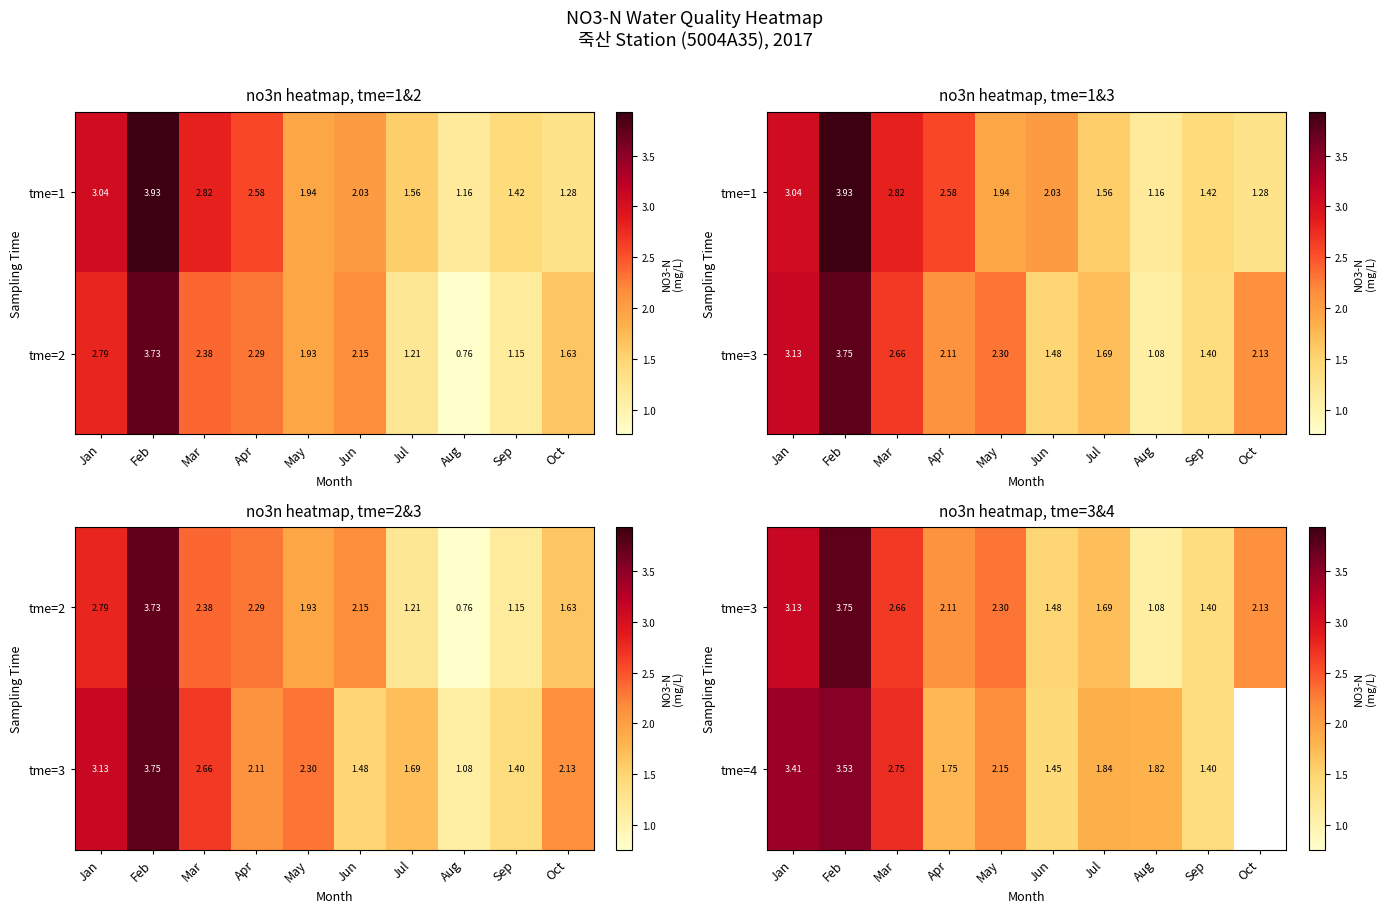

Which series has the largest total across all categories?

tme=3